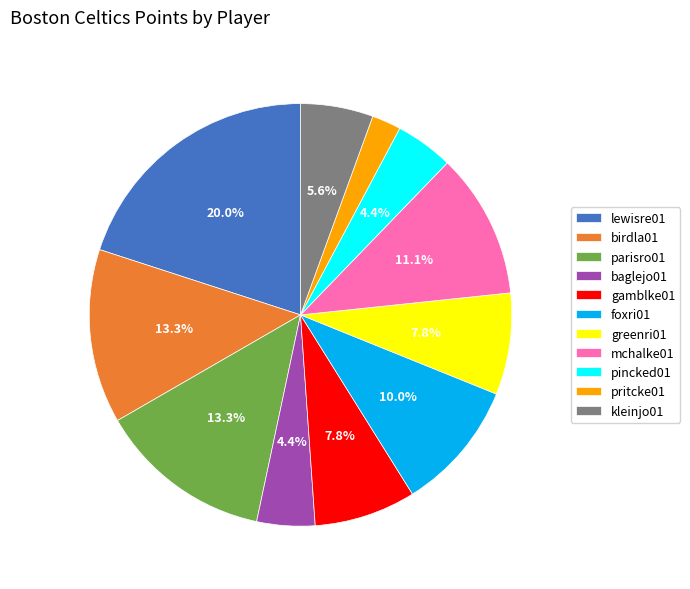

Which has a higher value, birdla01 or greenri01?

birdla01